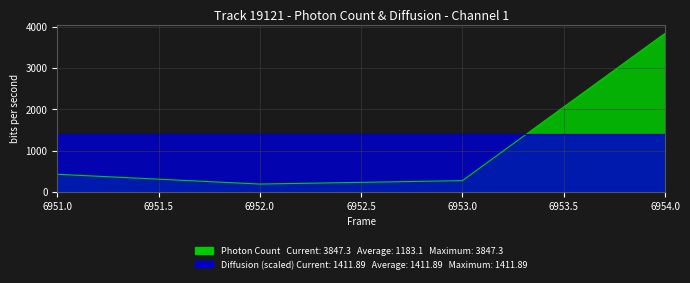

The value at 6952 is 250.4. True or false?

False